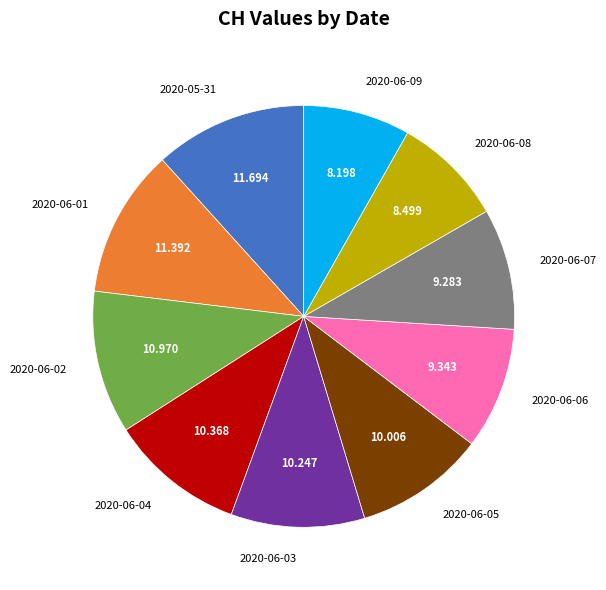

Do 2020-06-04 and 2020-06-08 together represent more than half of the pie?

No